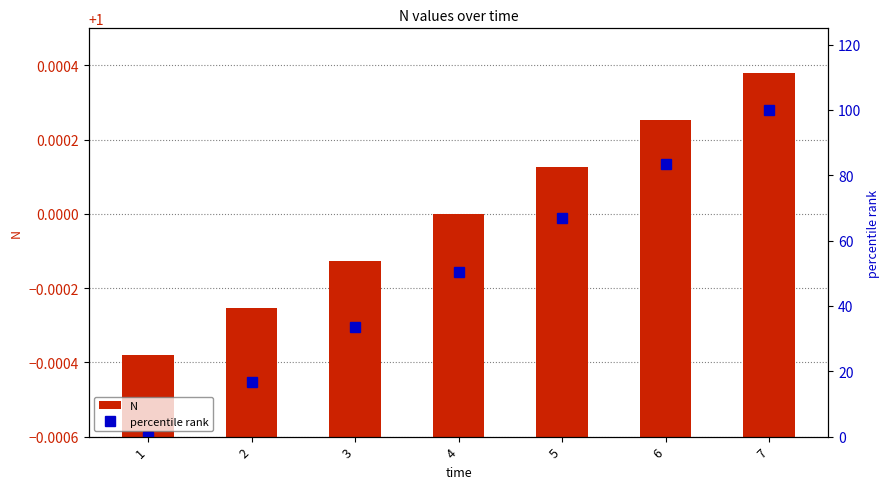

Which label corresponds to the largest value in the chart?

7